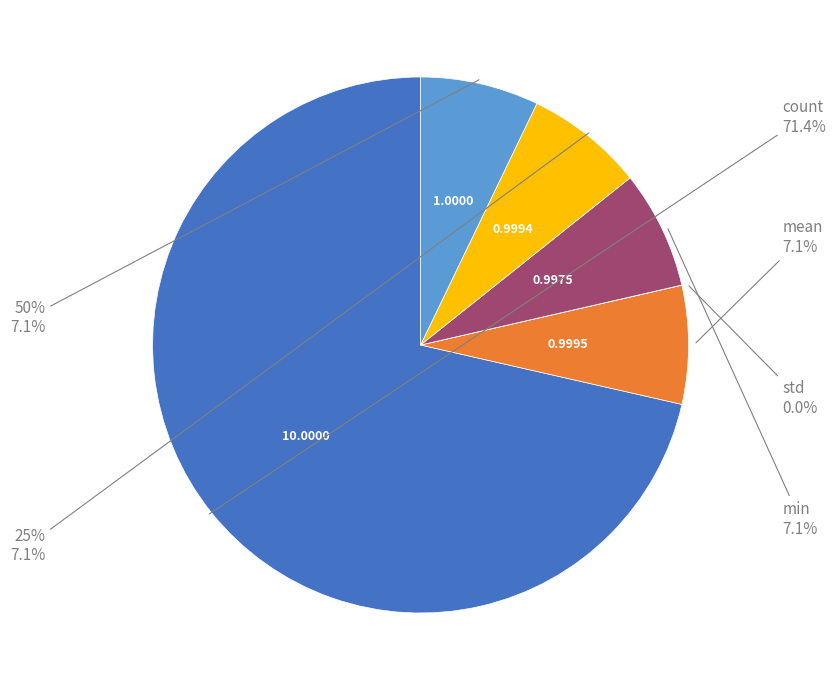

What is the smallest slice in the pie chart?

std